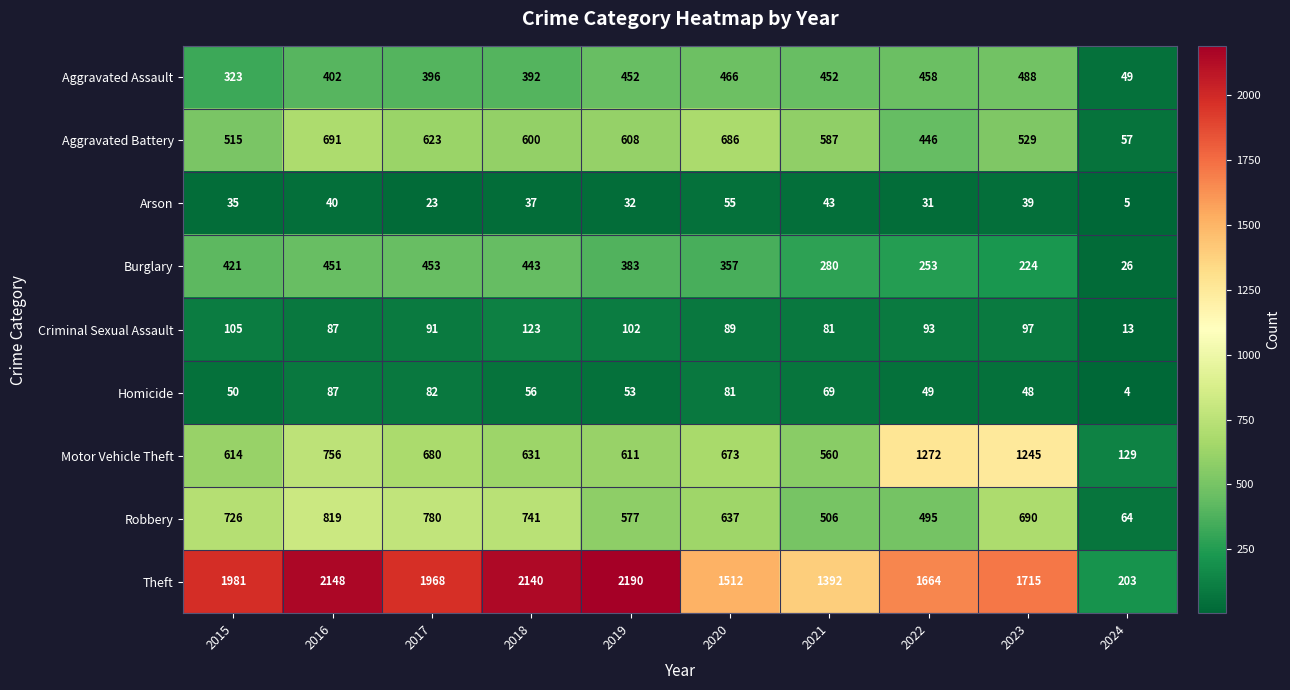

Which category has the lowest value across all series?

2024